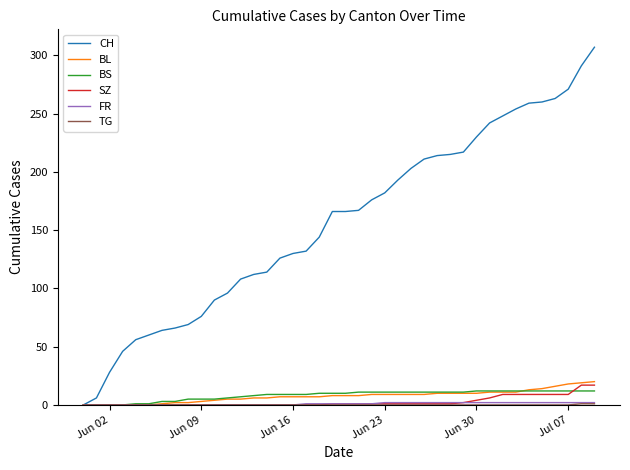

Which series has the widest spread of values?

CH